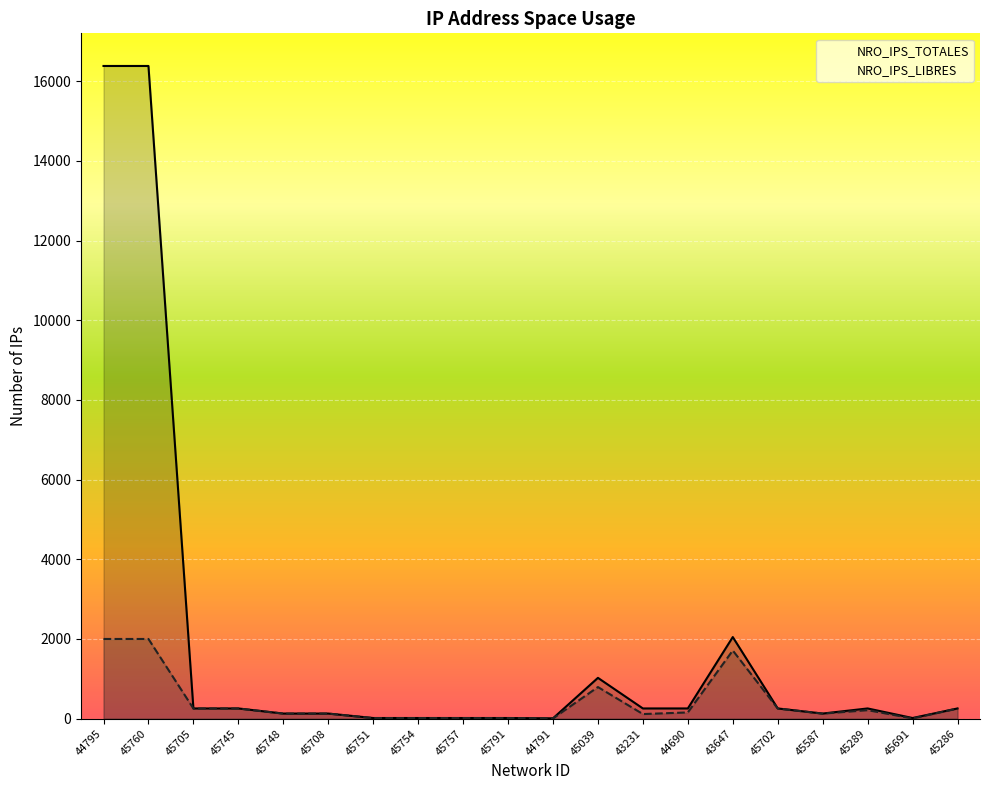

Which series changed the most between 45702 and 45691?

NRO_IPS_LIBRES